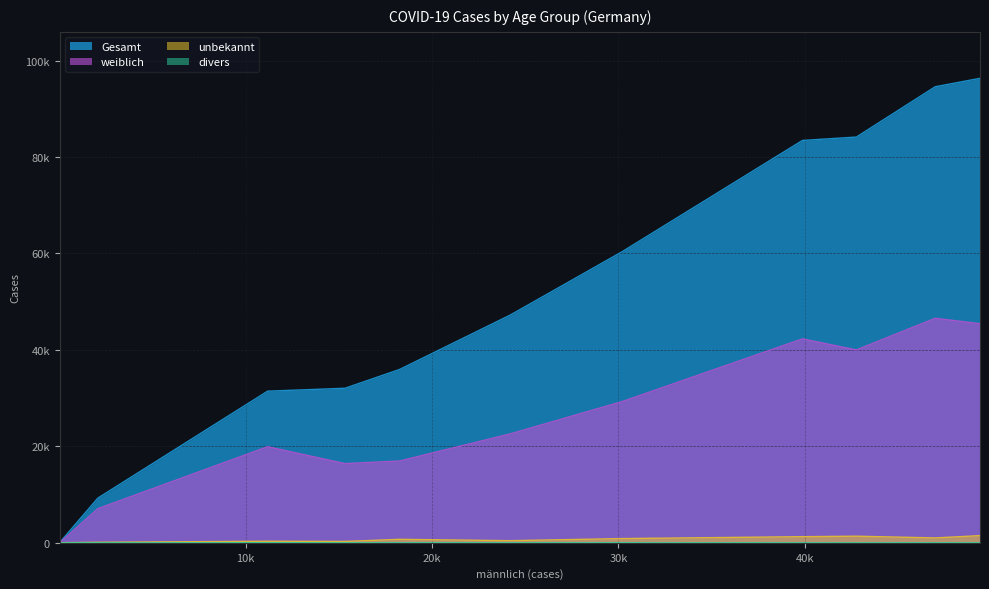

True or false: divers and weiblich cross at least once.

False